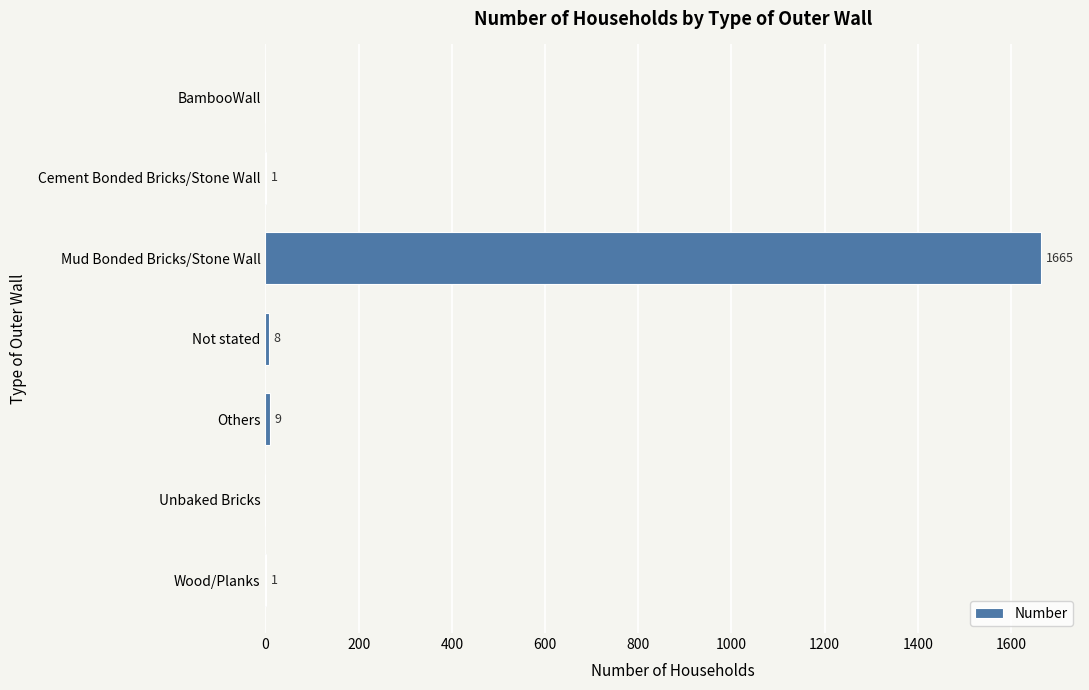

Reading top to bottom, transcribe all the data shown in this chart.

BambooWall=0	Cement Bonded Bricks/Stone Wall=1	Mud Bonded Bricks/Stone Wall=1665	Not stated=8	Others=9	Unbaked Bricks=0	Wood/Planks=1